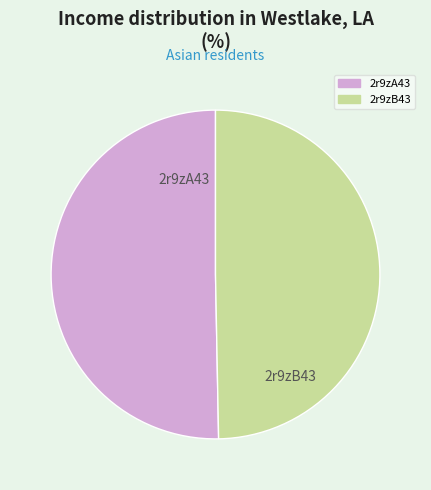

How many slices are in this pie chart?

2